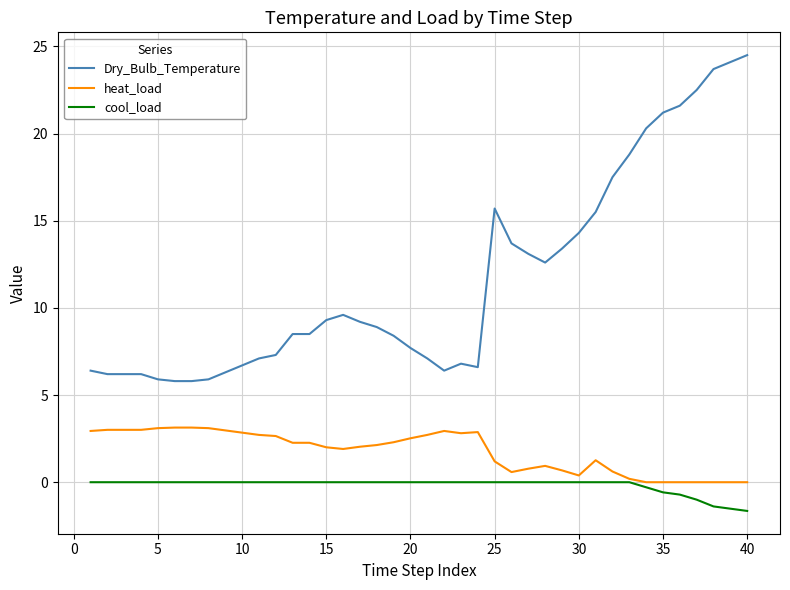

True or false: cool_load and Dry_Bulb_Temperature intersect in this chart.

False